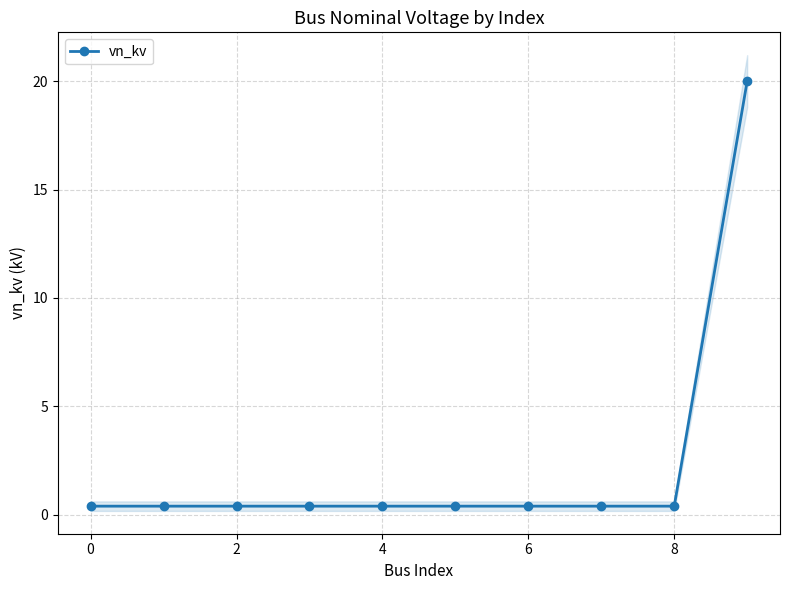

What is the highest value of the vn_kv series?

20.0